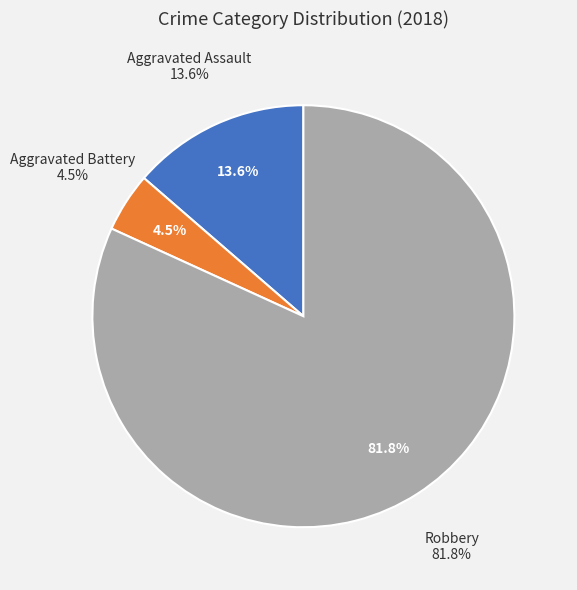

Rank the categories by value from lowest to highest.

Aggravated Battery, Aggravated Assault, Robbery